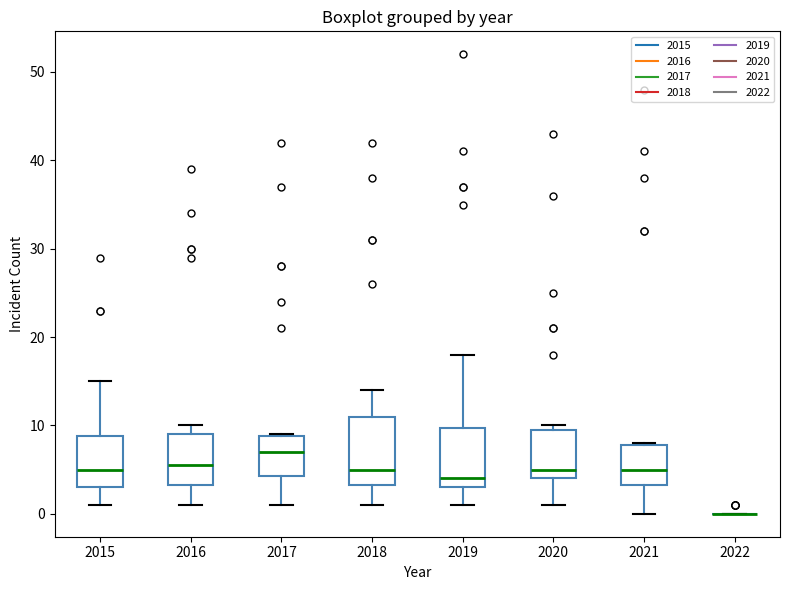

Reading left to right, read every box against the y-axis: the position of its median line, the range the box covers, and the ends of its whiskers. The values are not printed on the chart, so give them approximately, as read against the axis.

2015: median 5, box 3 to 9, whiskers 1 to 15
2016: median 6, box 3 to 9, whiskers 1 to 10
2017: median 7, box 4 to 9, whiskers 1 to 9
2018: median 5, box 3 to 11, whiskers 1 to 14
2019: median 4, box 3 to 10, whiskers 1 to 18
2020: median 5, box 4 to 10, whiskers 1 to 10 (just above the box's upper edge)
2021: median 5, box 3 to 8, whiskers 0 to 8
2022: box collapsed to a line at 0, whiskers 0 to 0